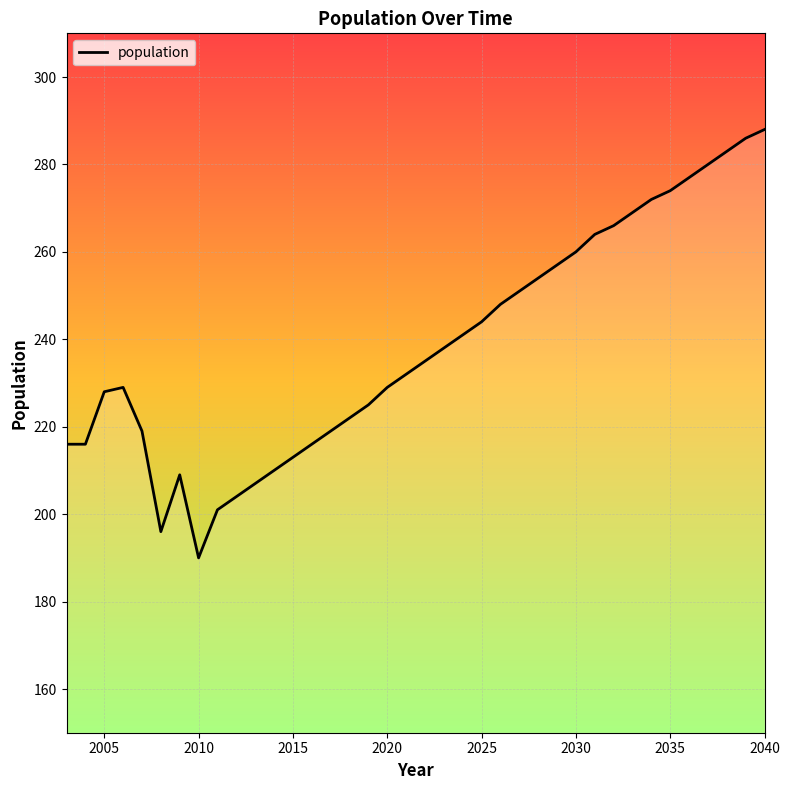

What is the difference between the maximum and minimum values?

98